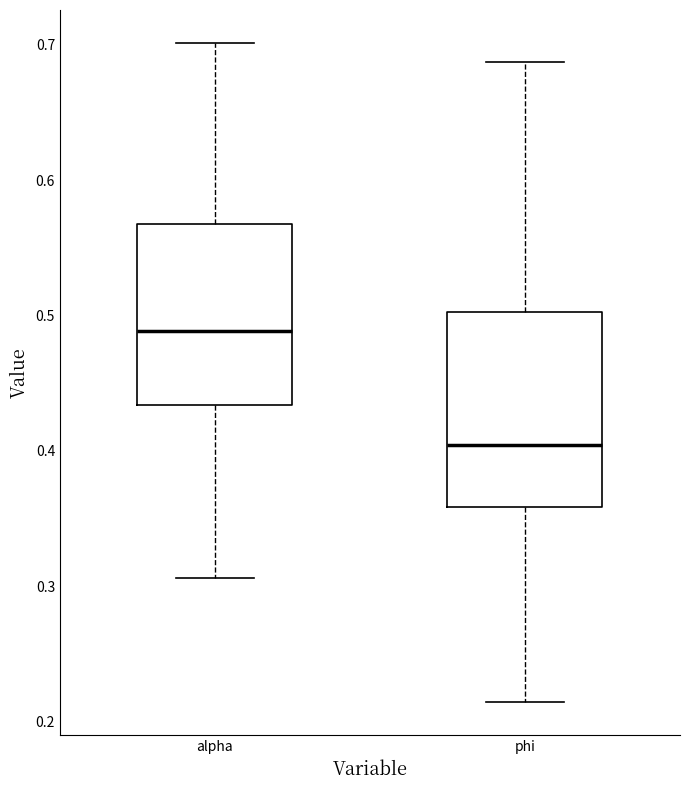

Which box has the lowest median line?

phi